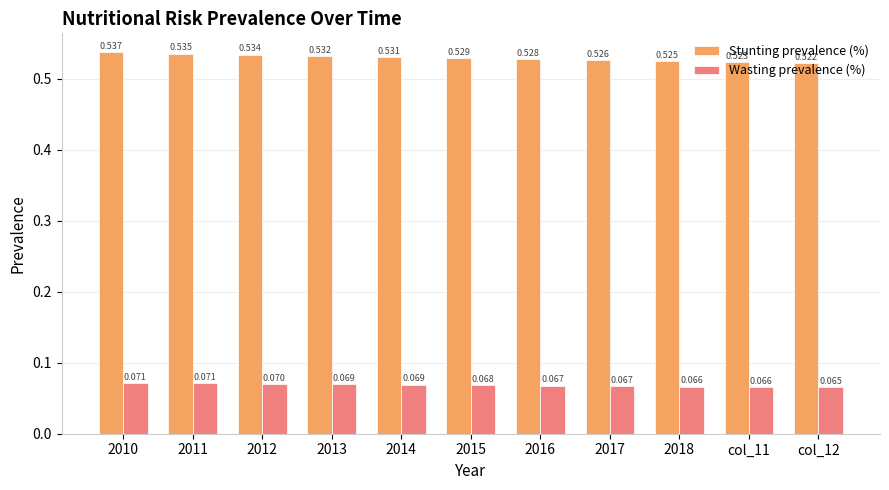

How many distinct data groups are displayed?

2